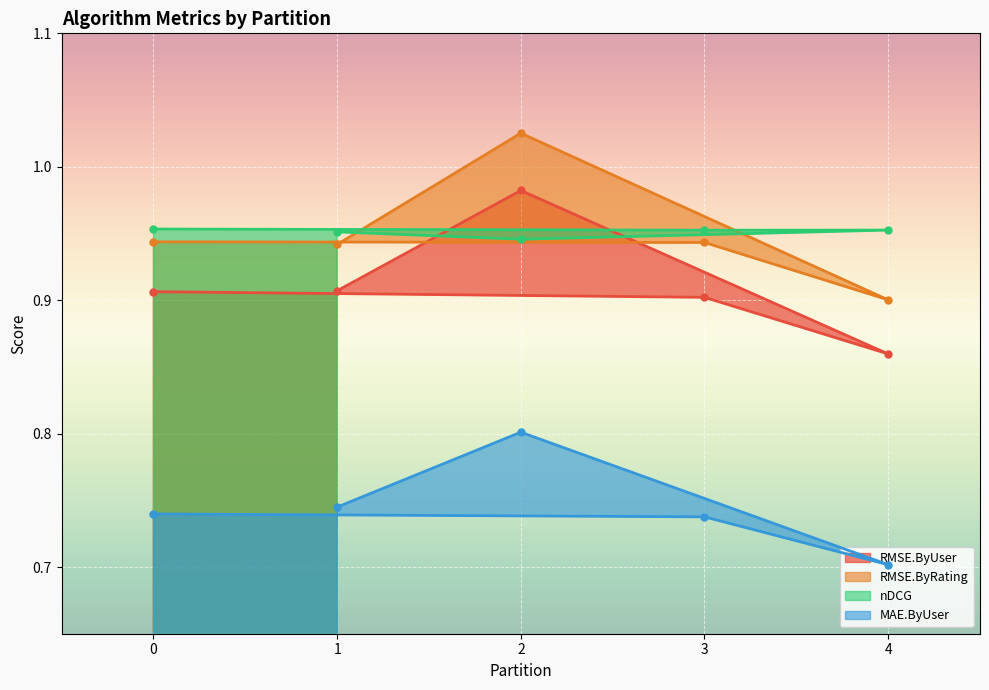

What is the value of the RMSE.ByUser point at the 4th from the left?

0.9